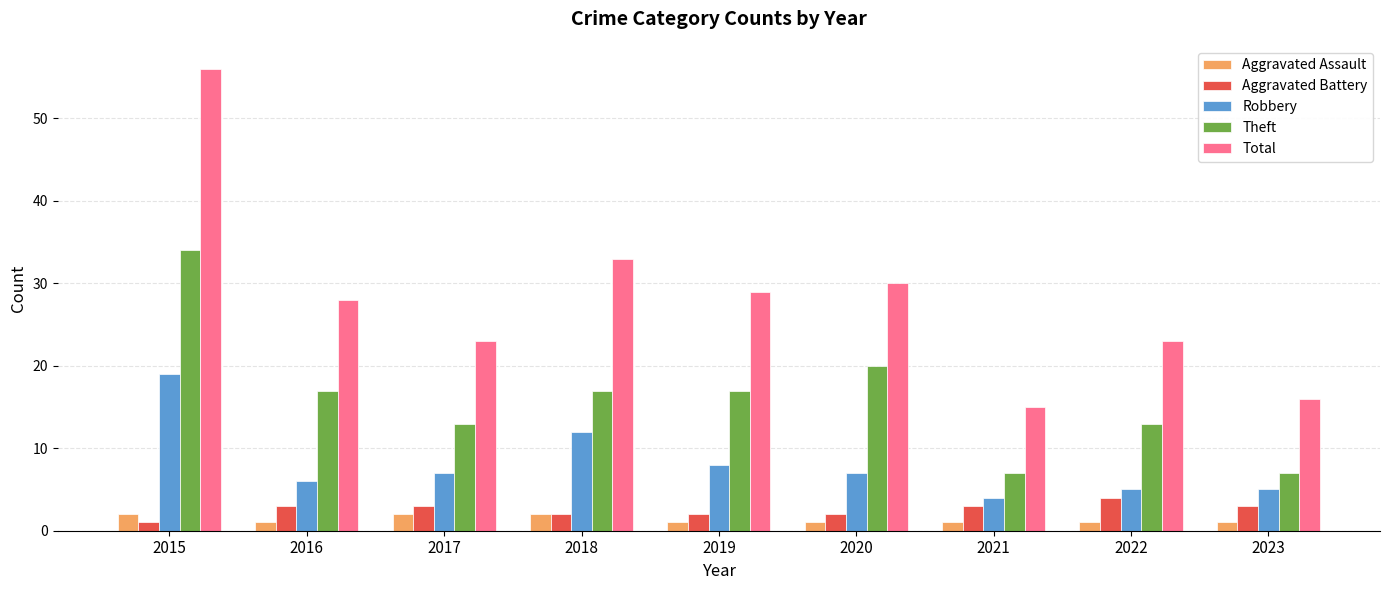

What is the difference between the maximum and minimum values in the Robbery series?

15